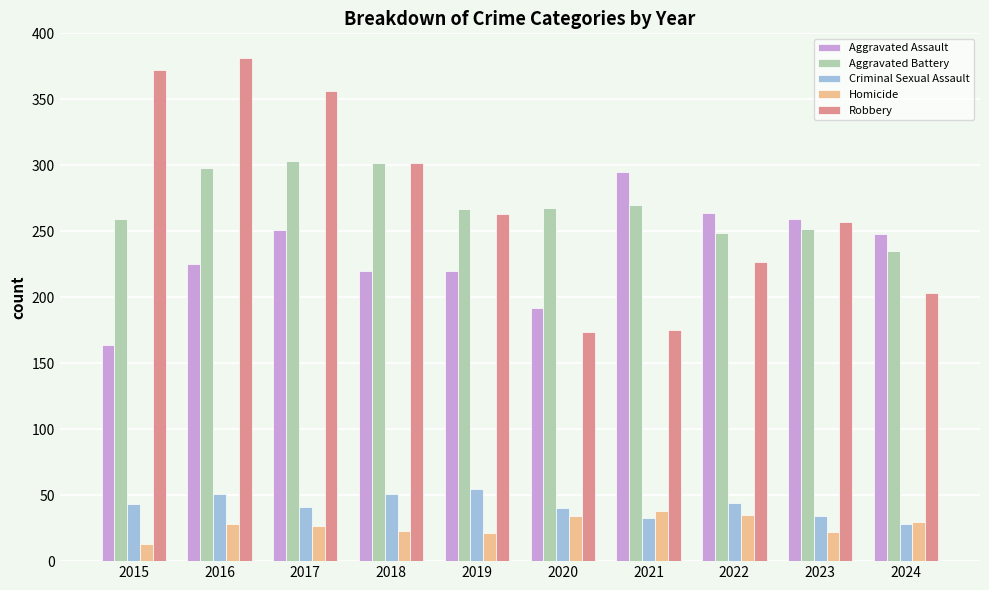

At which category does the chart reach its peak across all series?

2016